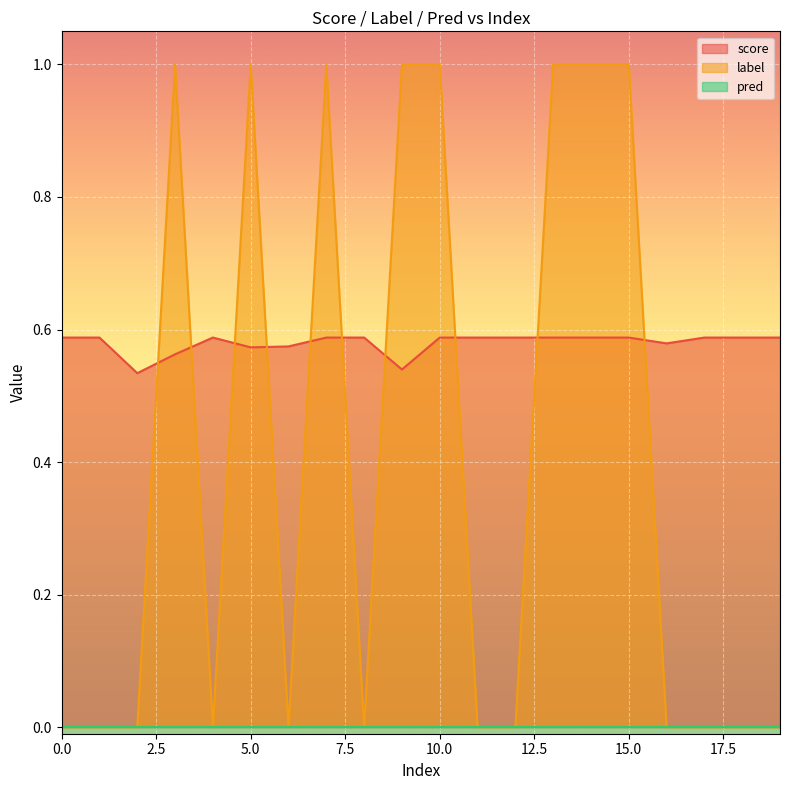

Which series has the largest total across all categories?

score